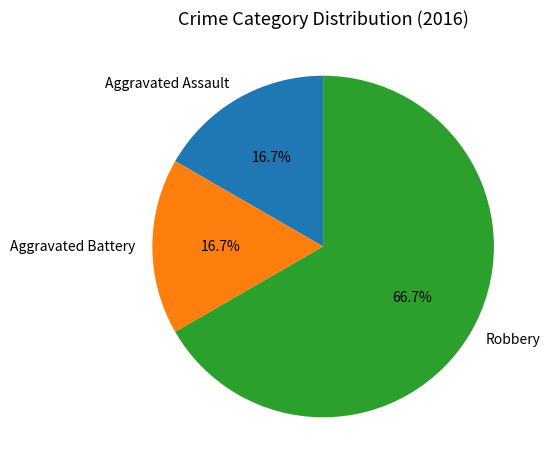

How many segments does this pie chart have?

3